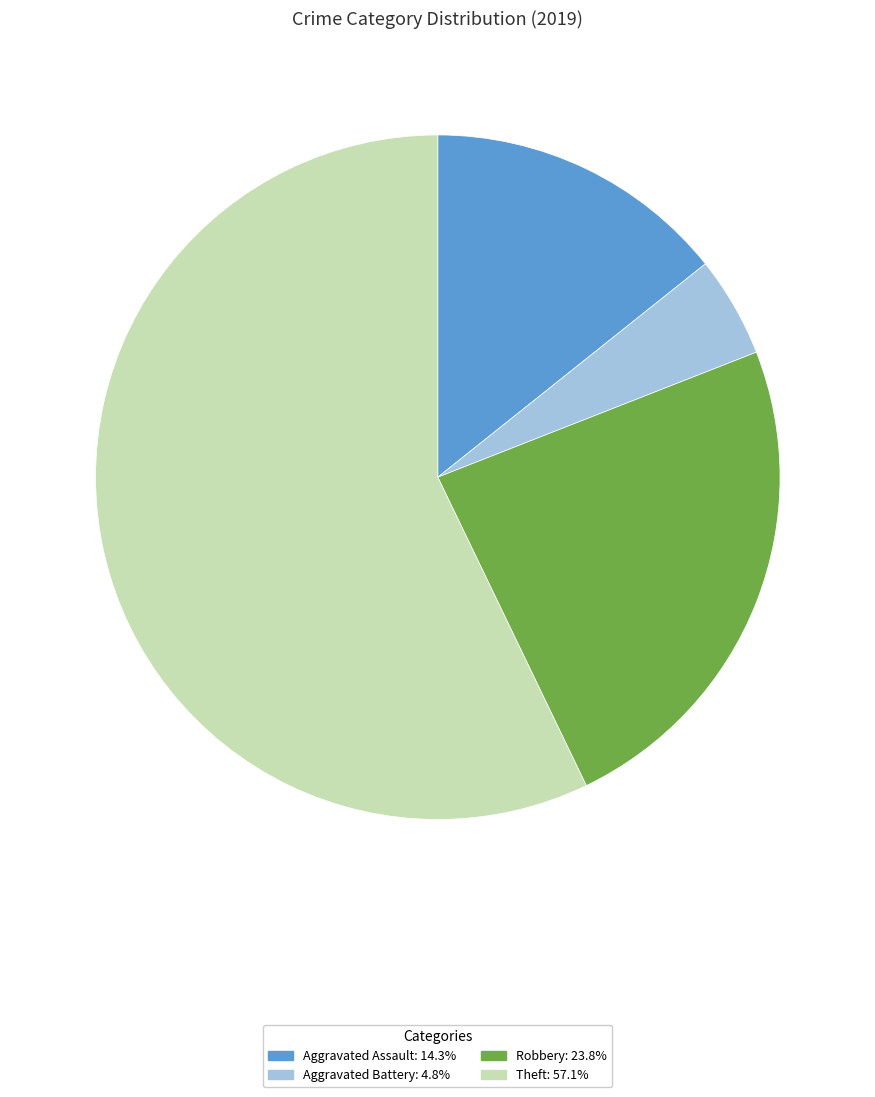

Do Robbery and Theft together represent more than half of the pie?

Yes